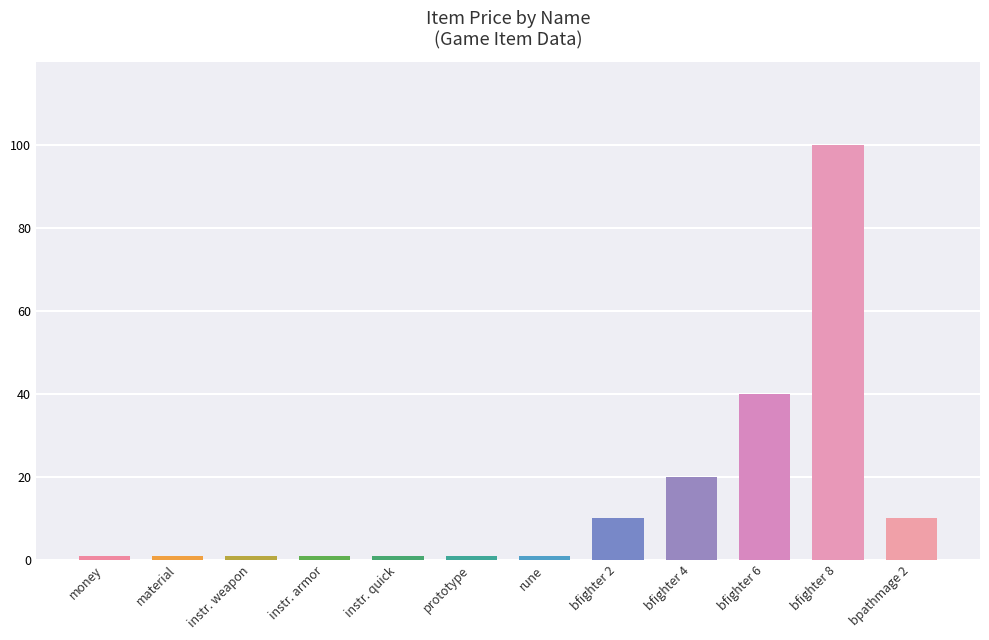

Where is the data nearest to the value 50?

bfighter 6